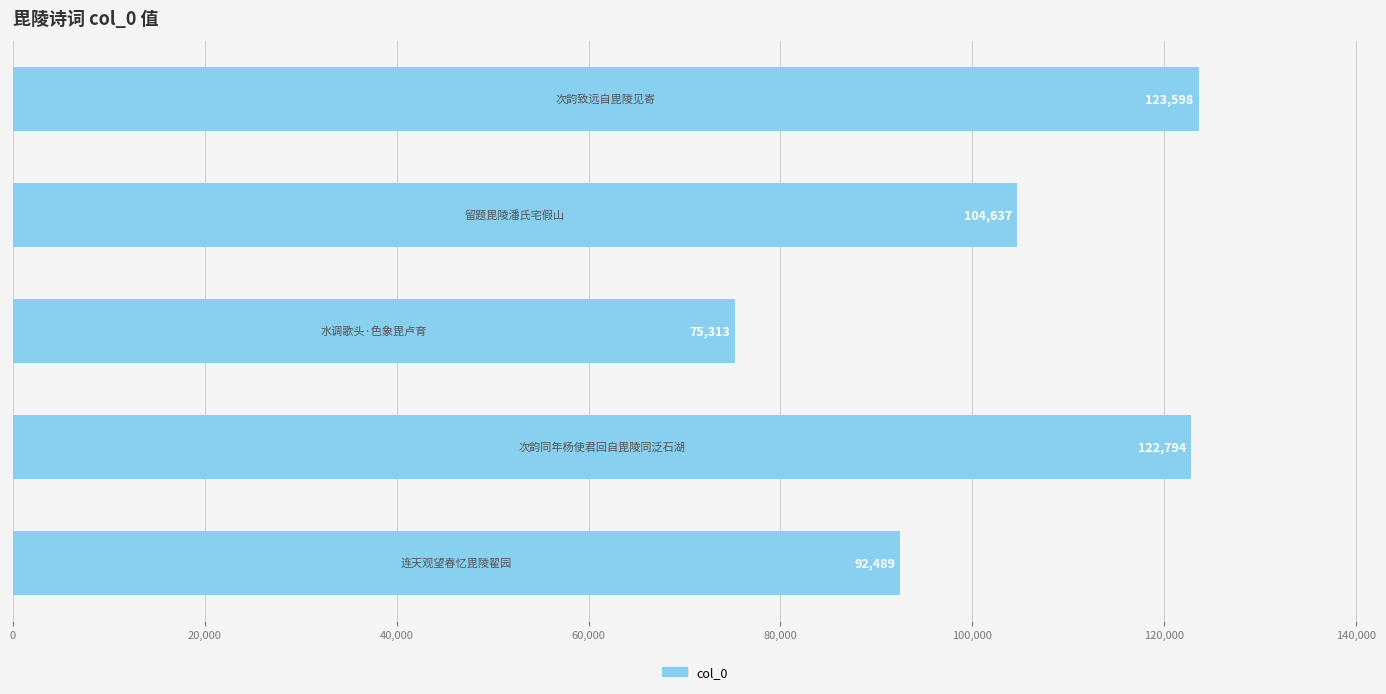

What is the sum of all values?

518831